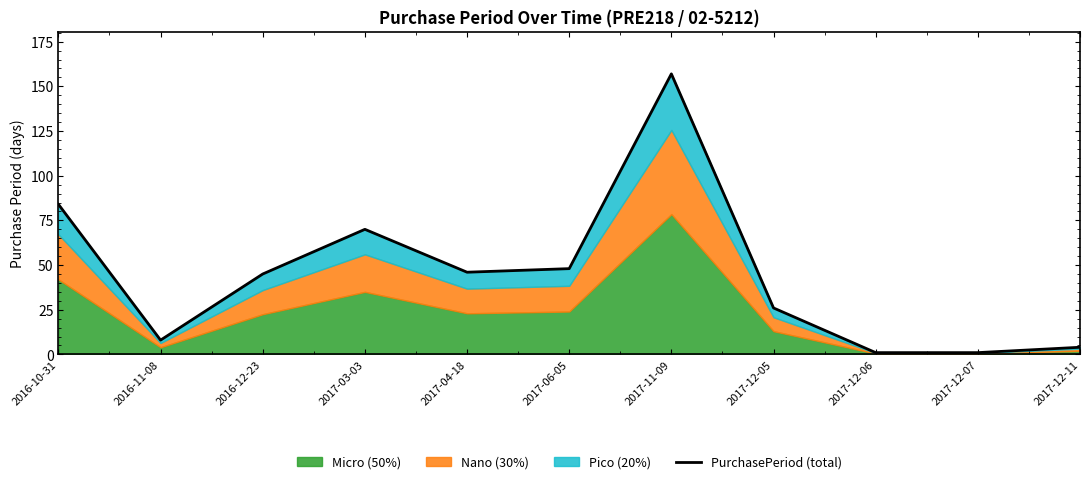

Reading right to left, what are all the values shown in this chart?

4	1	1	26	157	48	46	70	45	8	84